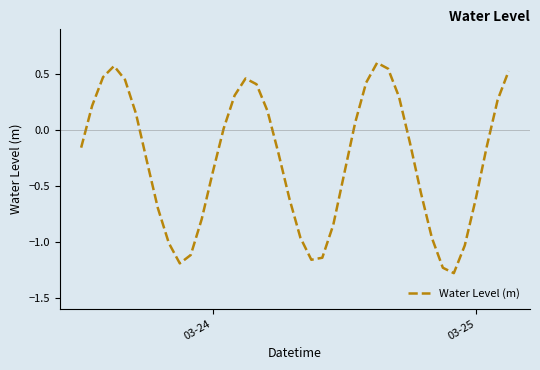

What is the minimum value shown in the chart?

-1.3